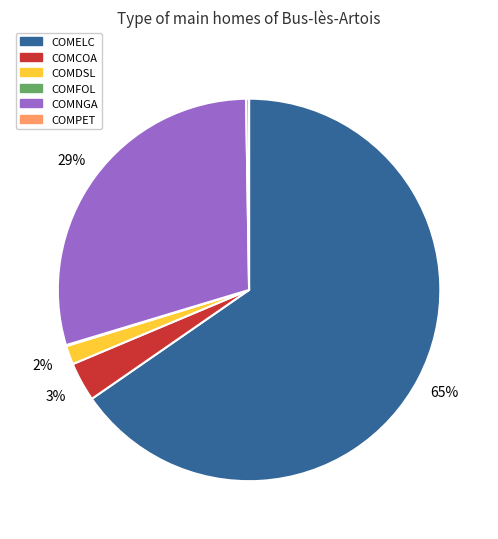

Is COMNGA the majority of the pie?

No